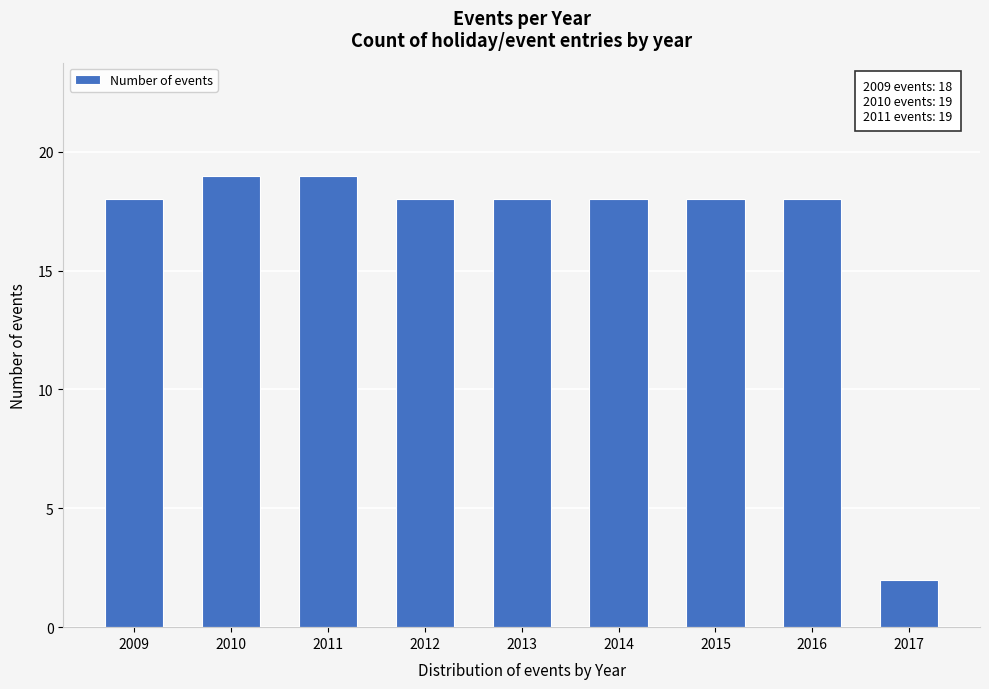

Reading right to left, extract all data points from this chart.

2	18	18	18	18	18	19	19	18